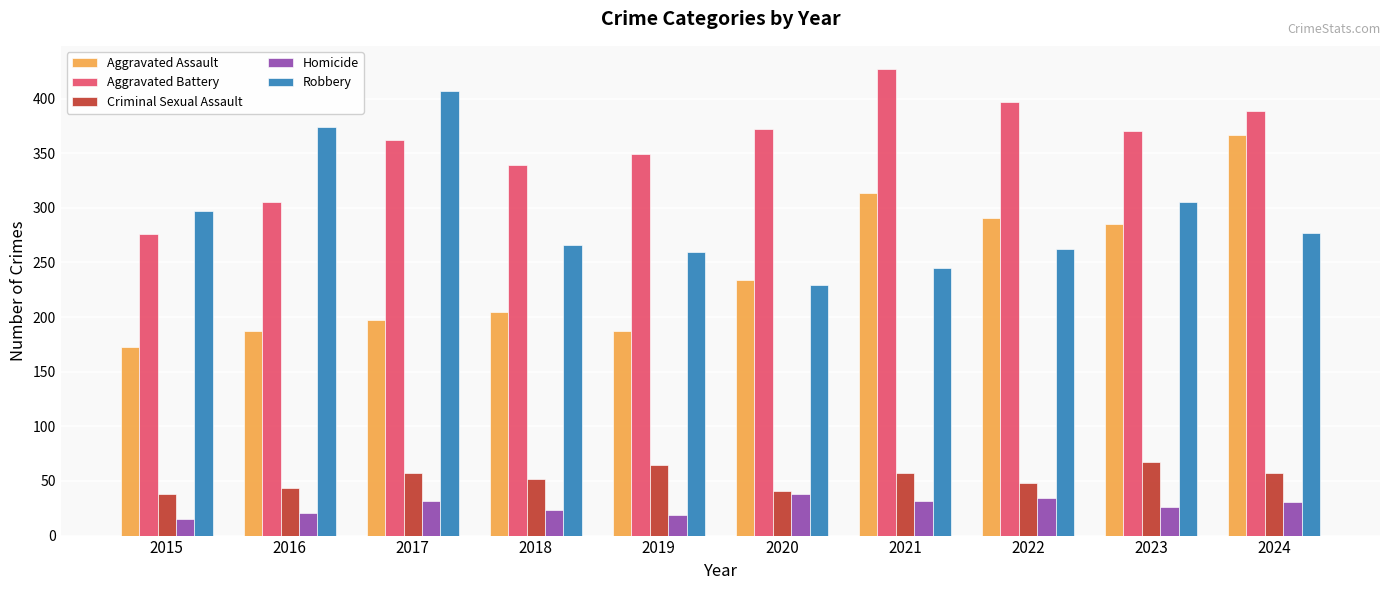

How many data points in Robbery are less than 277?

5